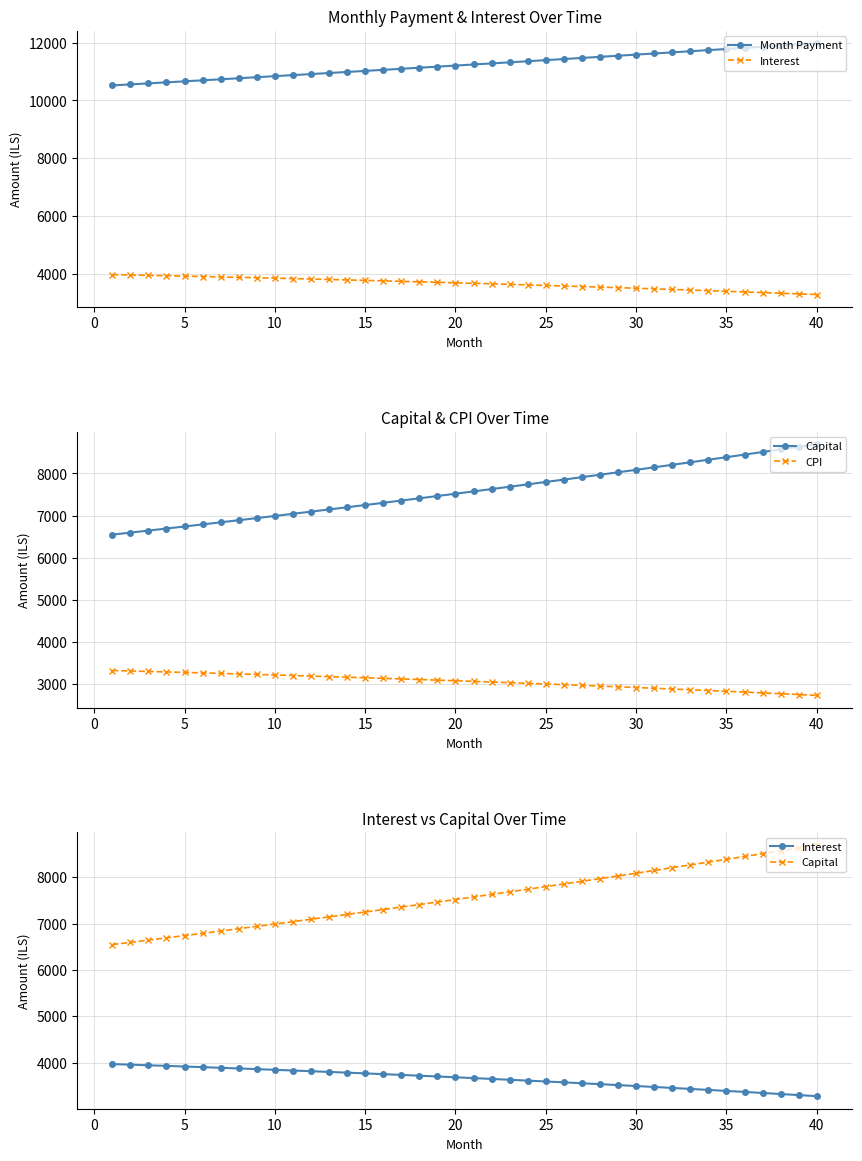

Where is Month Payment nearest to the value 11248?

20